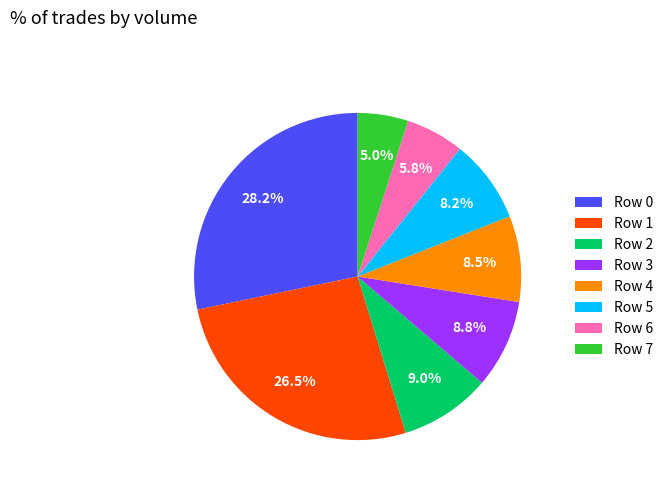

Count the number of slices in the pie.

8